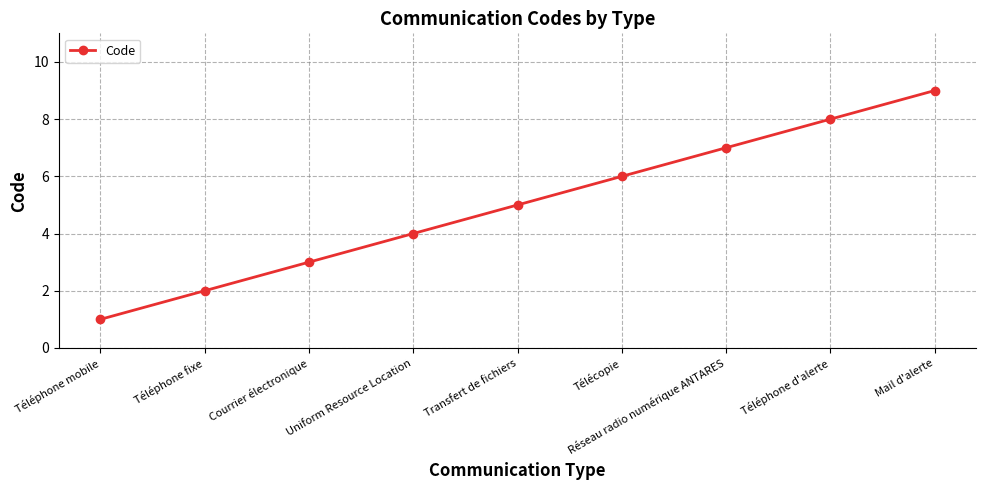

List the labels in order of value, smallest first.

Téléphone mobile, Téléphone fixe, Courrier électronique, Uniform Resource Location, Transfert de fichiers, Télécopie, Réseau radio numérique ANTARES, Téléphone d'alerte, Mail d'alerte